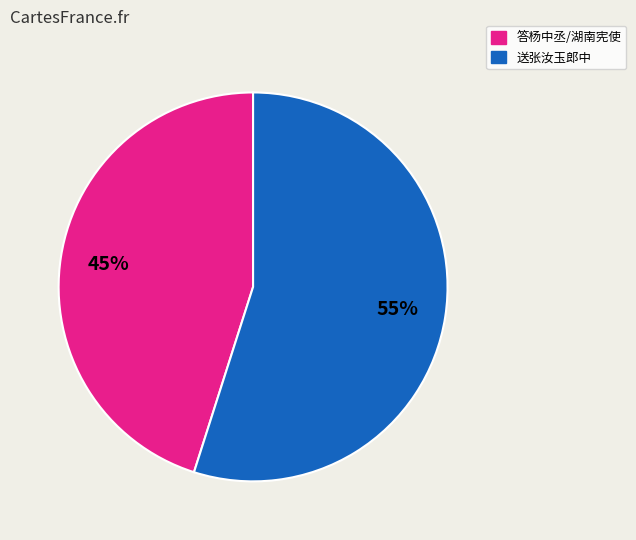

Is there a majority slice in this chart?

Yes